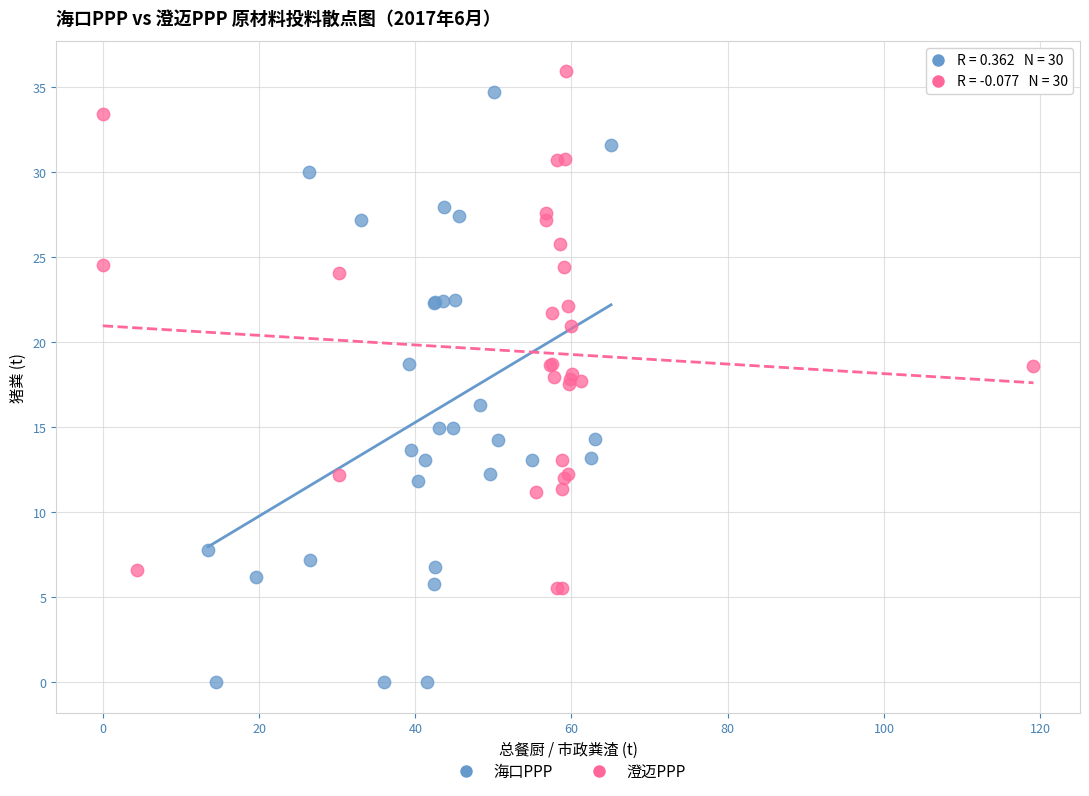

Which series contains the highest Y value?

澄迈PPP